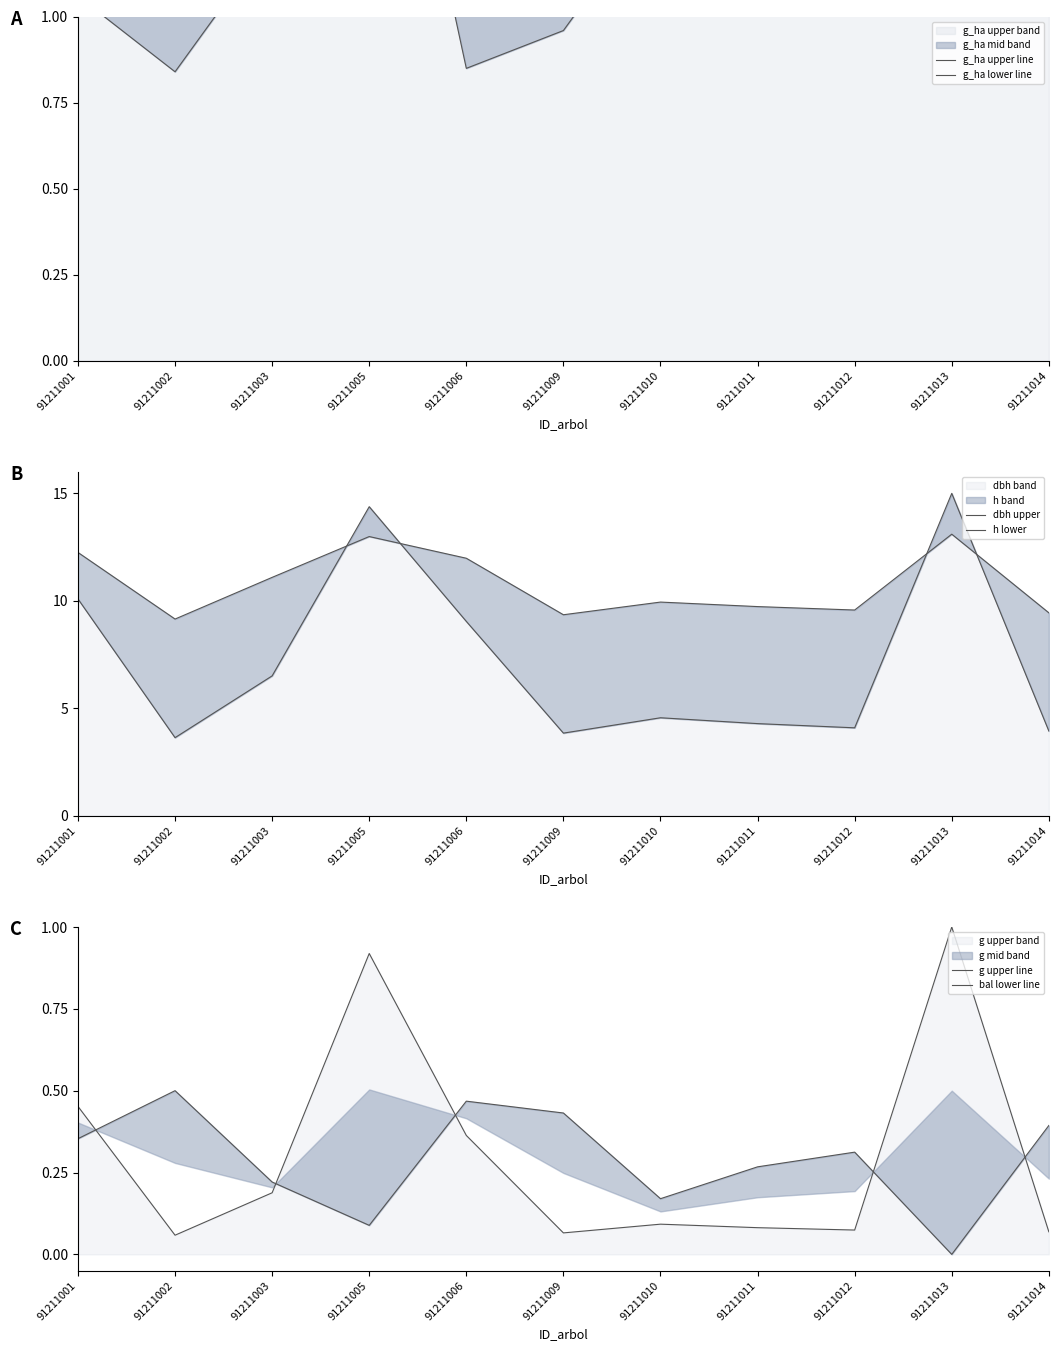

Which series has the widest spread of values?

dbh upper